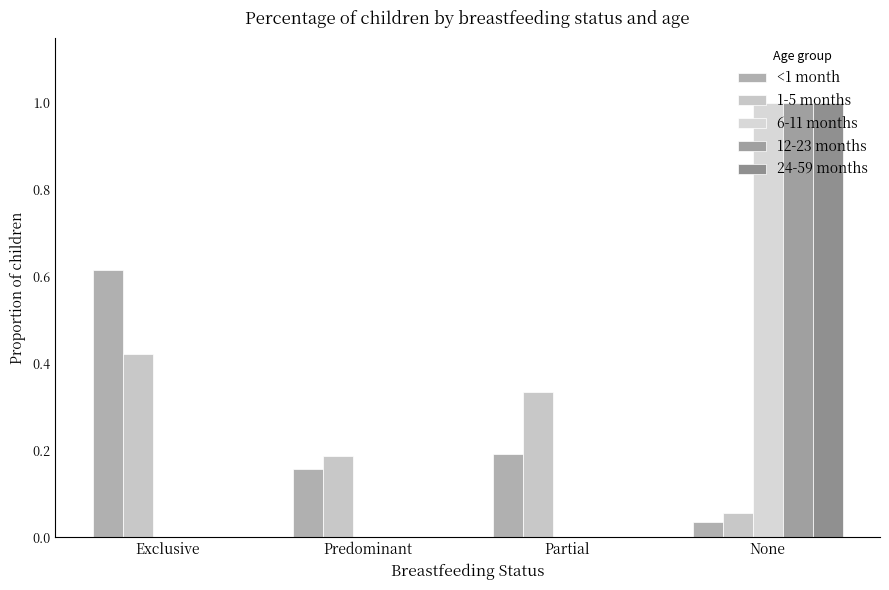

What is the difference between the 1-5 months values at None and Partial?

0.3